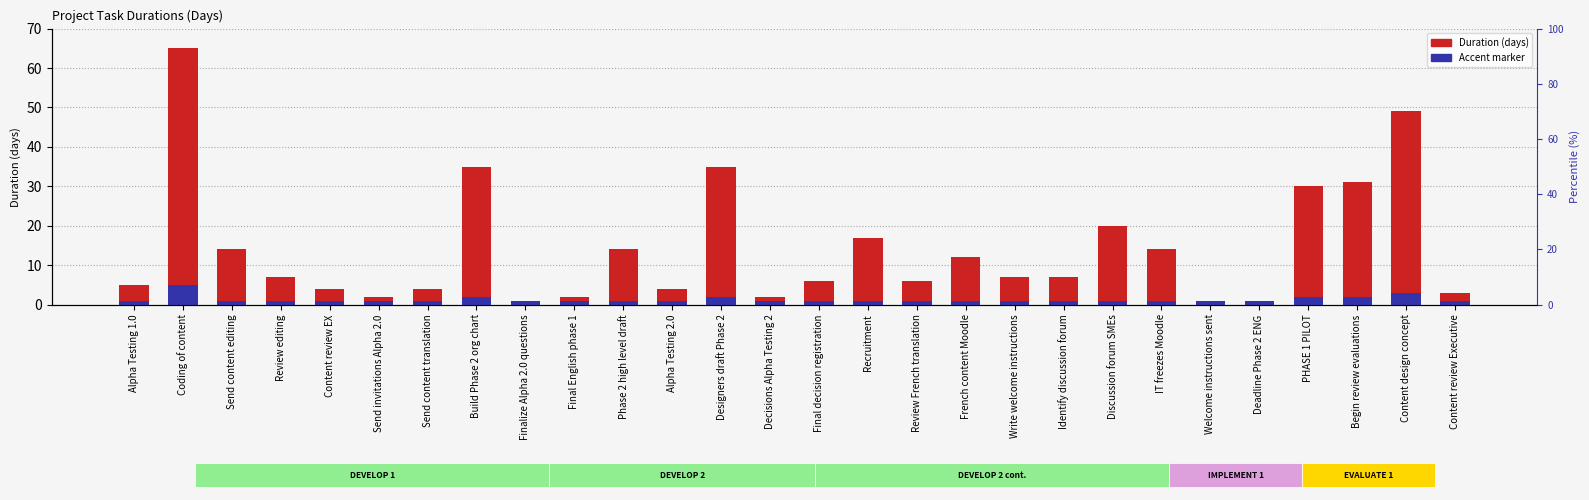

What position from the left is Final English phase 1?

10